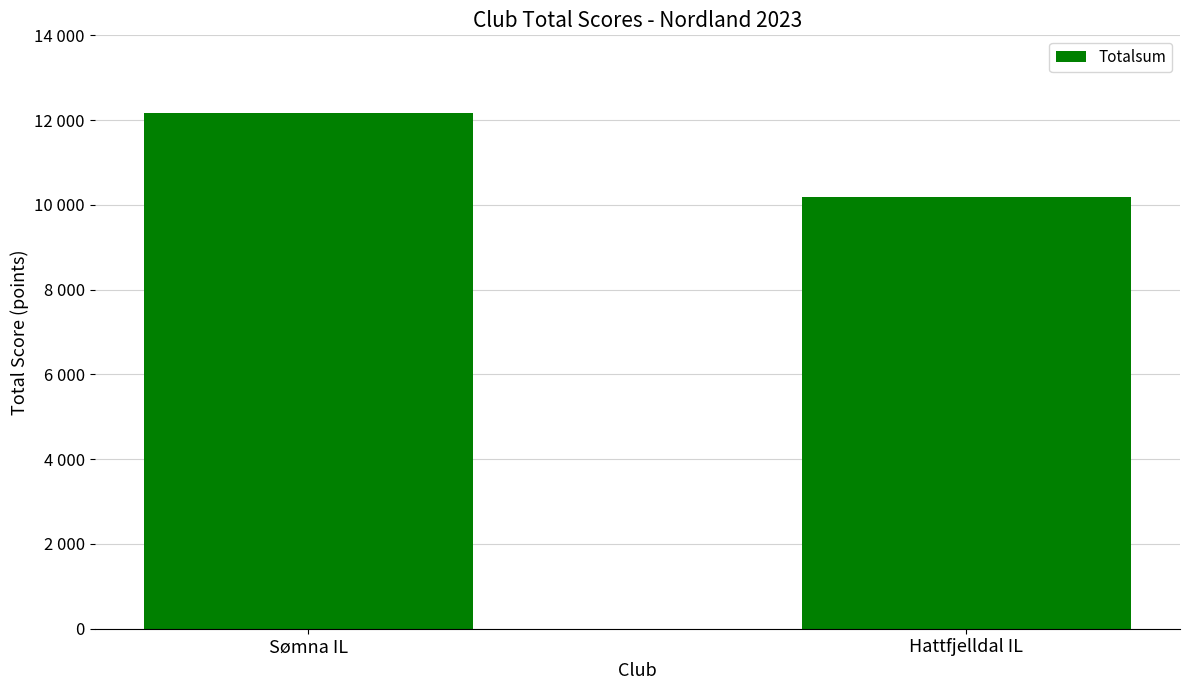

Are the bars horizontal?

No